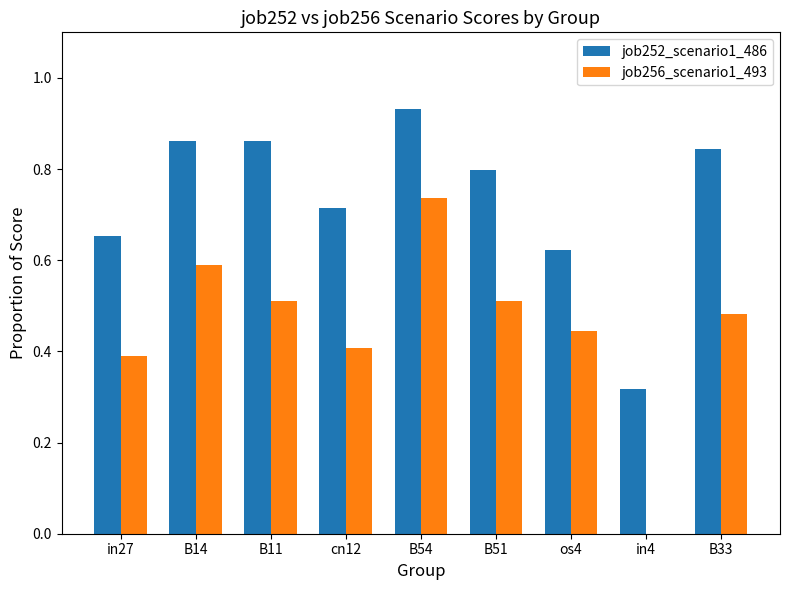

What is the sum of the job252_scenario1_486 values at B11 and in27?

1.5